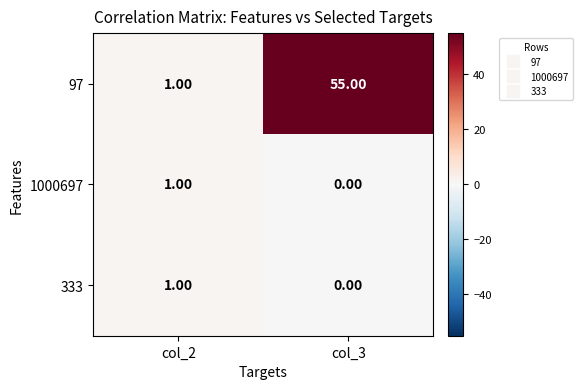

What is the total value across all series at col_2?

3